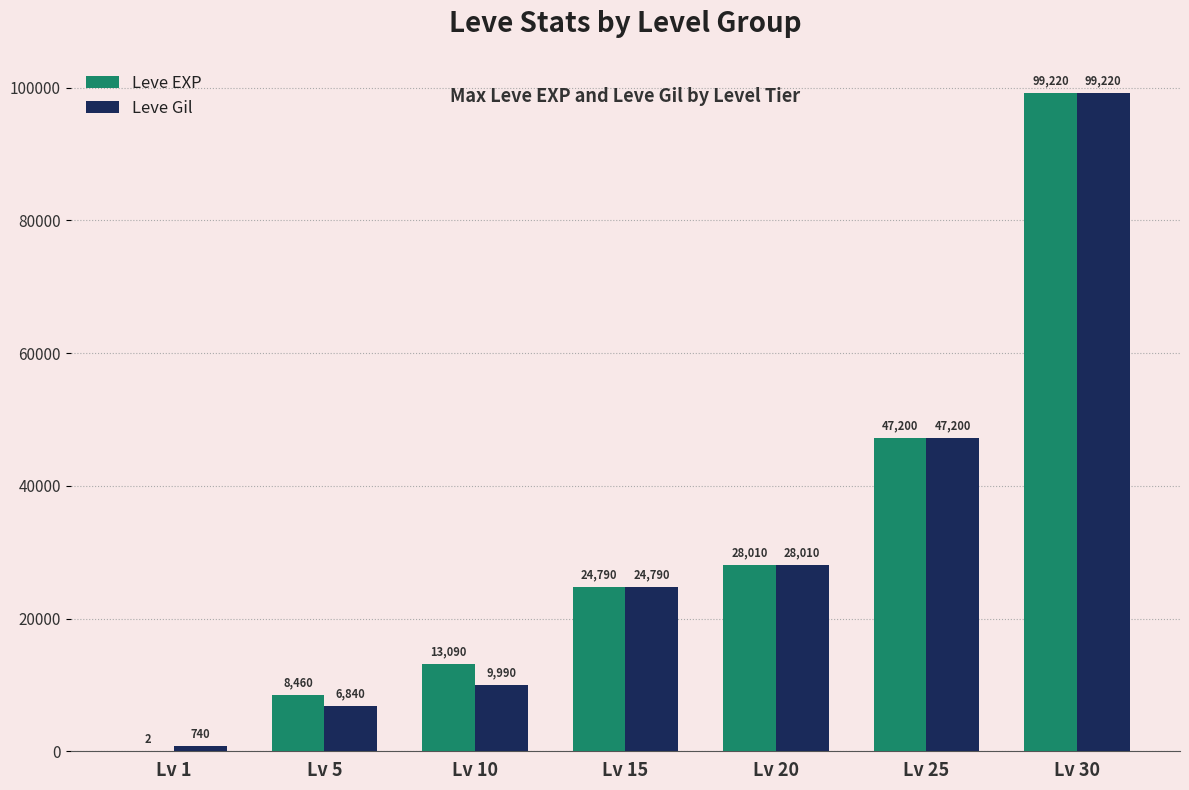

What is the average value of the Leve EXP series?

31539